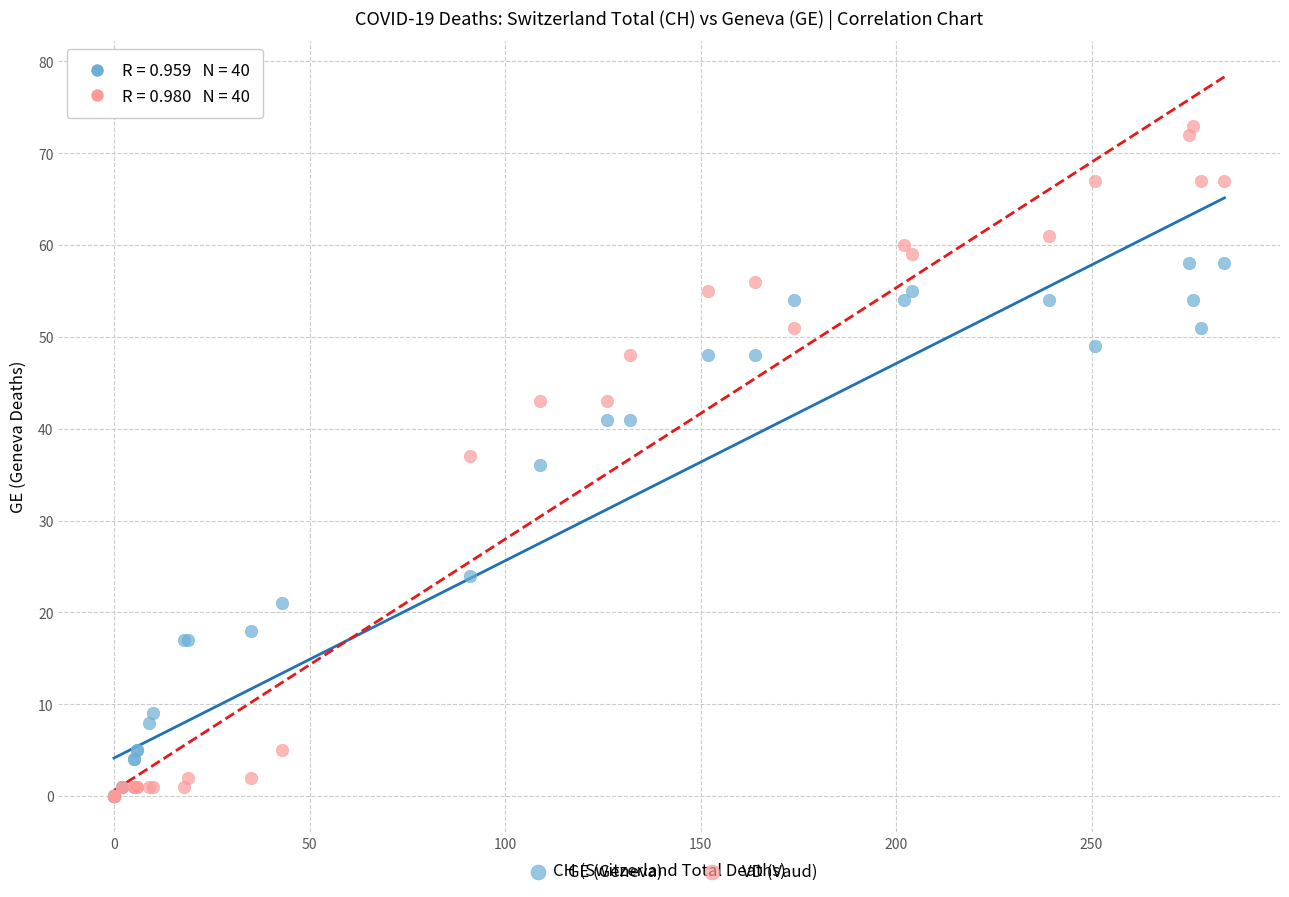

In the GE (Geneva) series, what Y value is closest to 29?

24